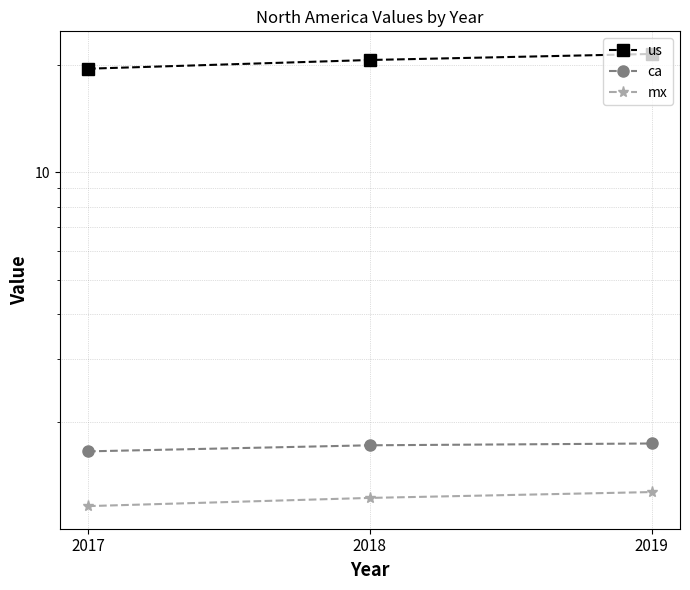

How many lines are shown in the chart?

3